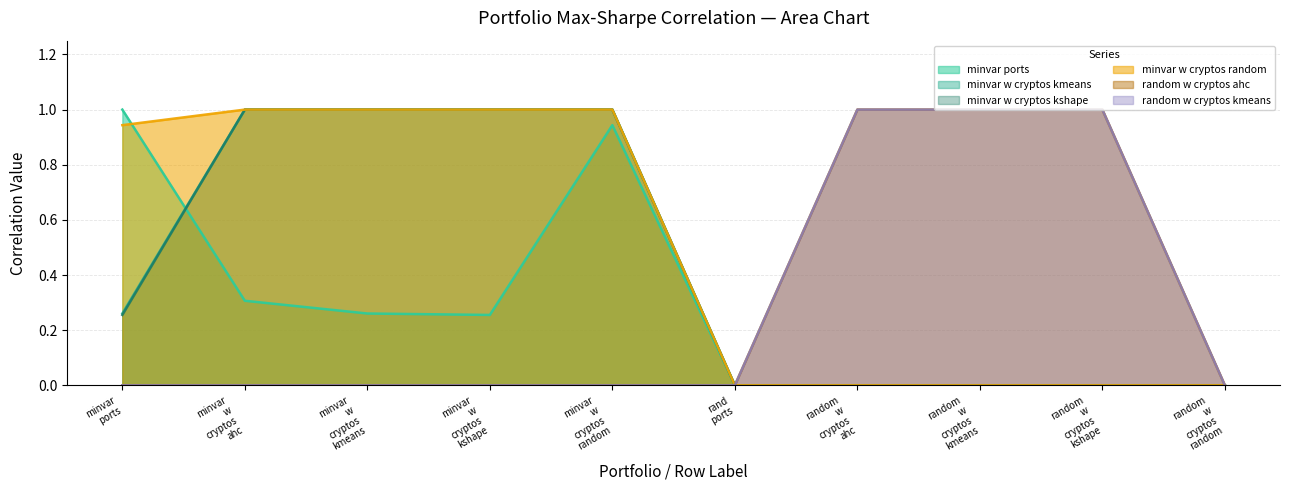

What is the difference between the maximum and second lowest values in the random_w_cryptos_kmeans_maxsharpe series?

1.0